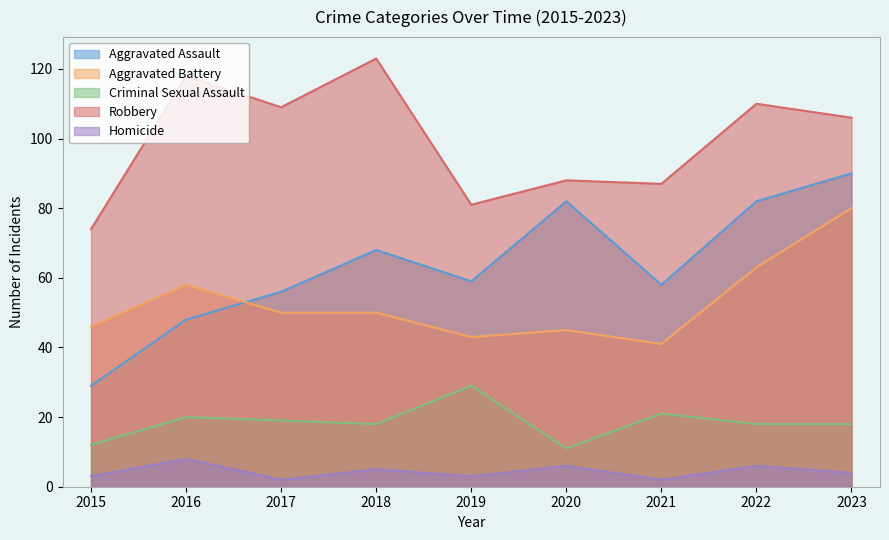

What is the value of the Aggravated Assault point at the 7th from the left?

58